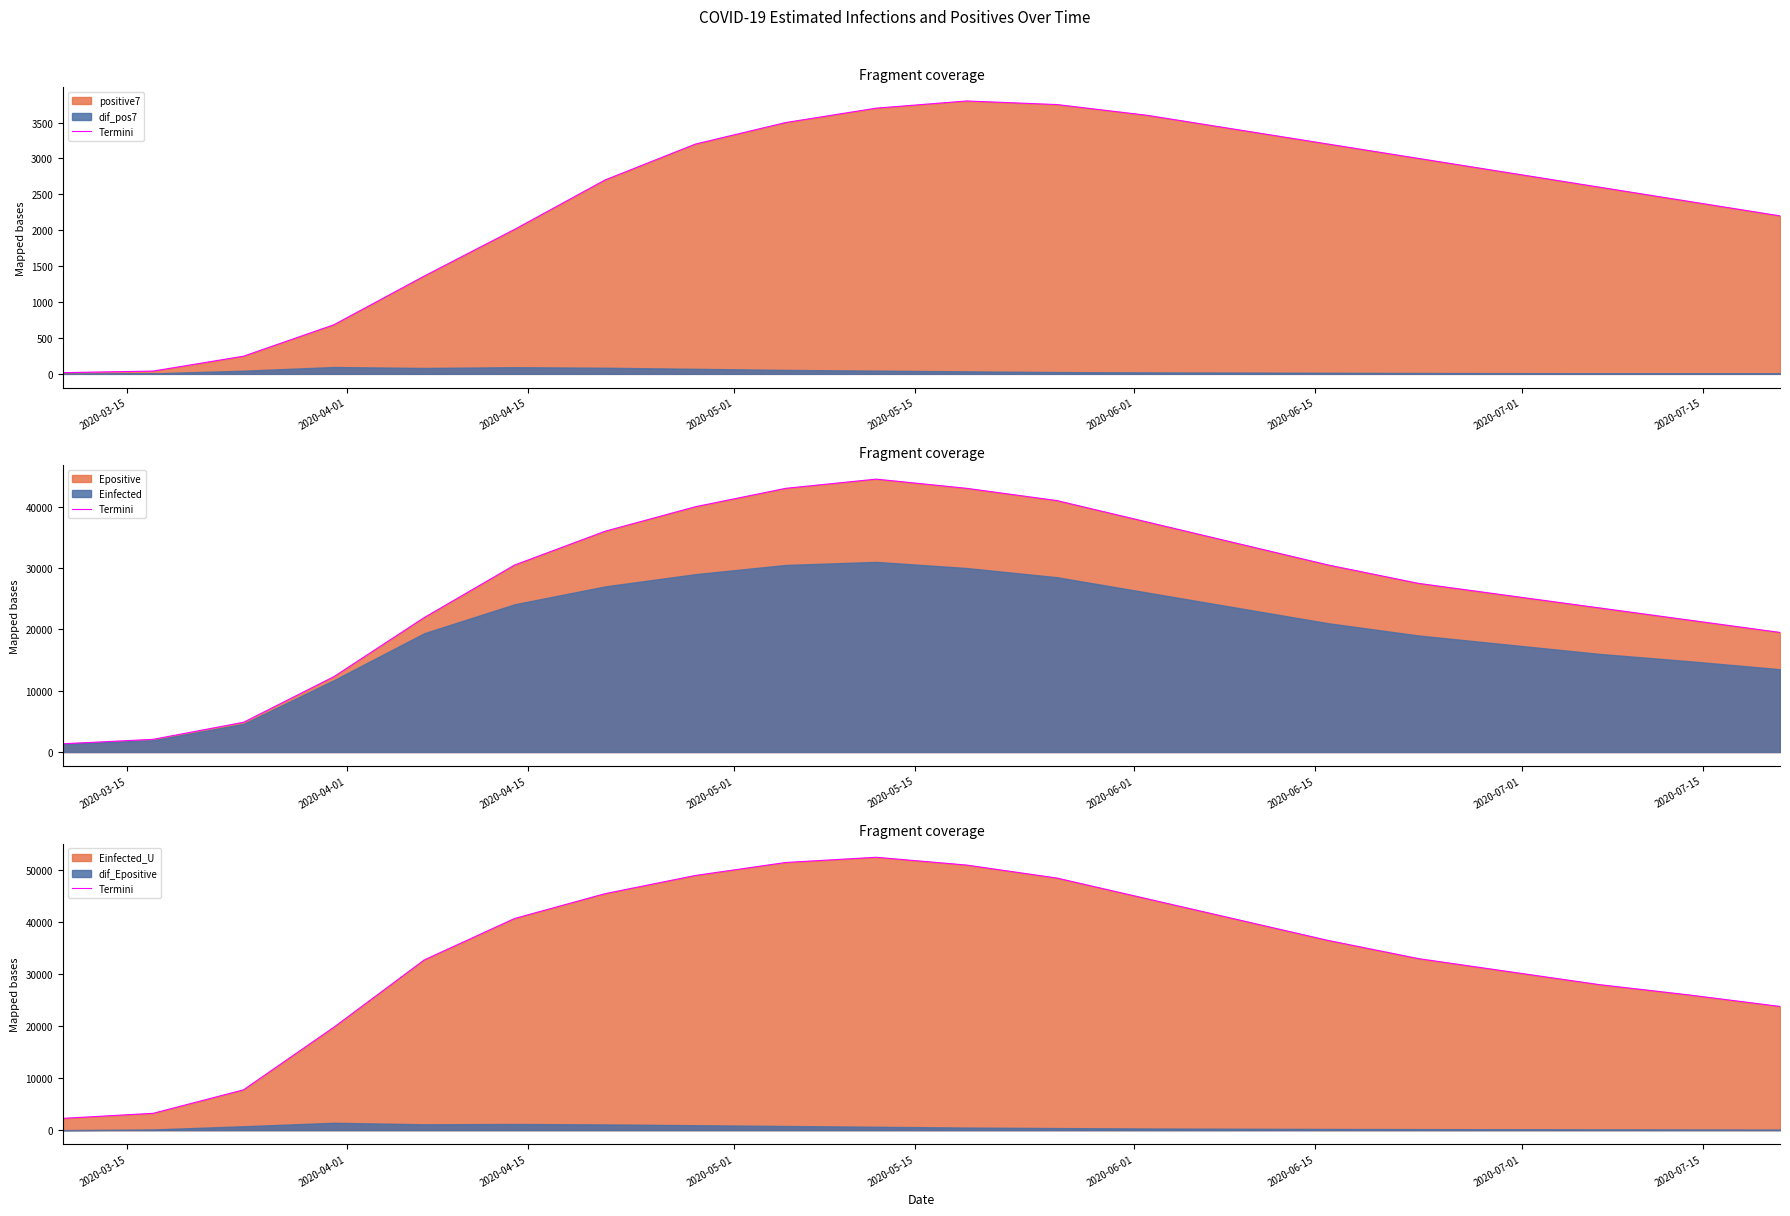

Does the chart display data point markers on the line(s)?

No